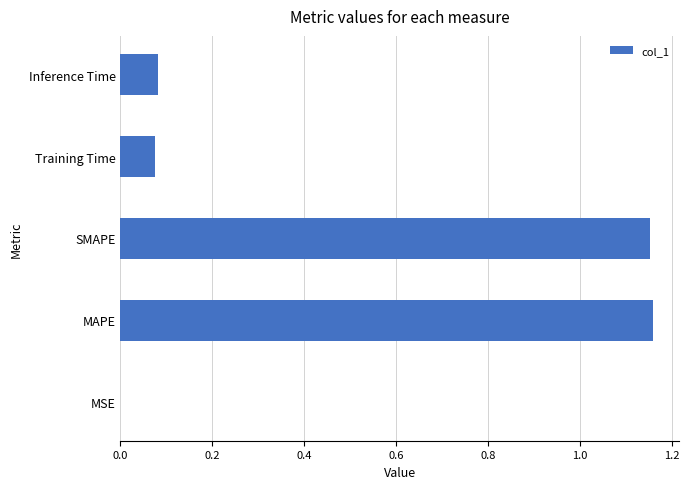

Is it true that the value at SMAPE is 0.7?

False